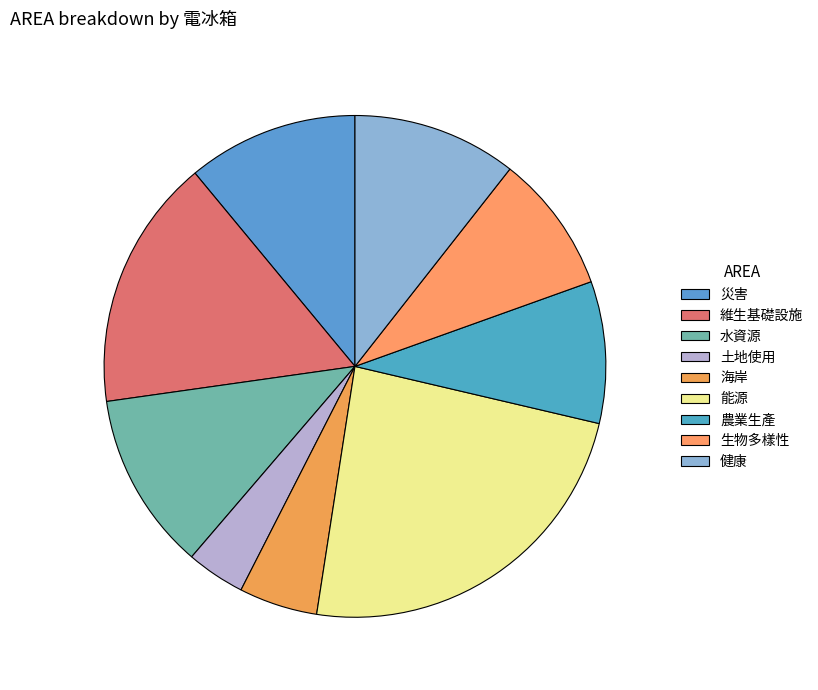

The 健康 slice represents 11% of the pie. True or false?

True